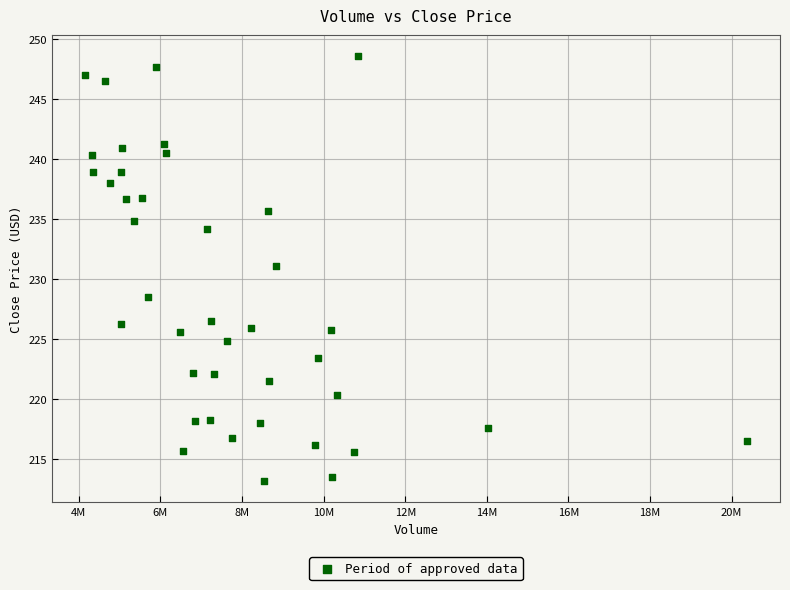

What Y value in the scatter plot is closest to 230?

231.1